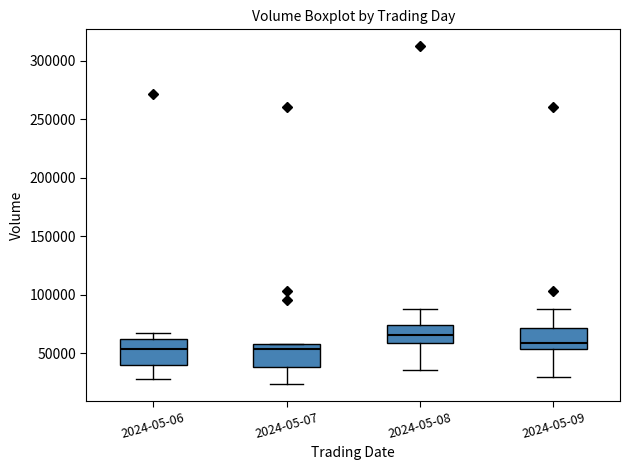

Where does the lower whisker of the box for 2024-05-06 end on the y-axis? The values are not printed on the chart, so give them approximately, as read against the axis.

30000